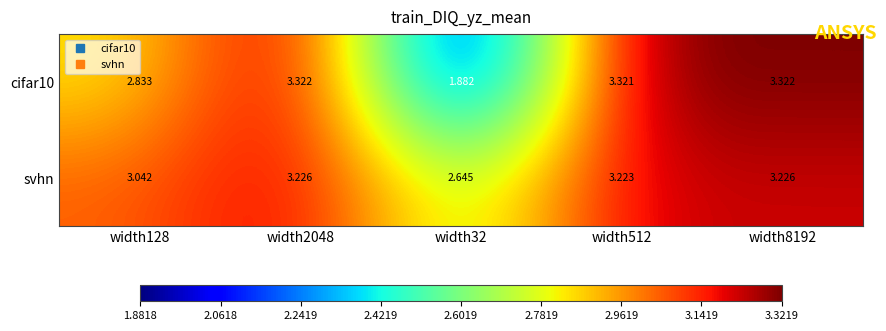

List the series in order of their overall mean, lowest first.

cifar10, svhn